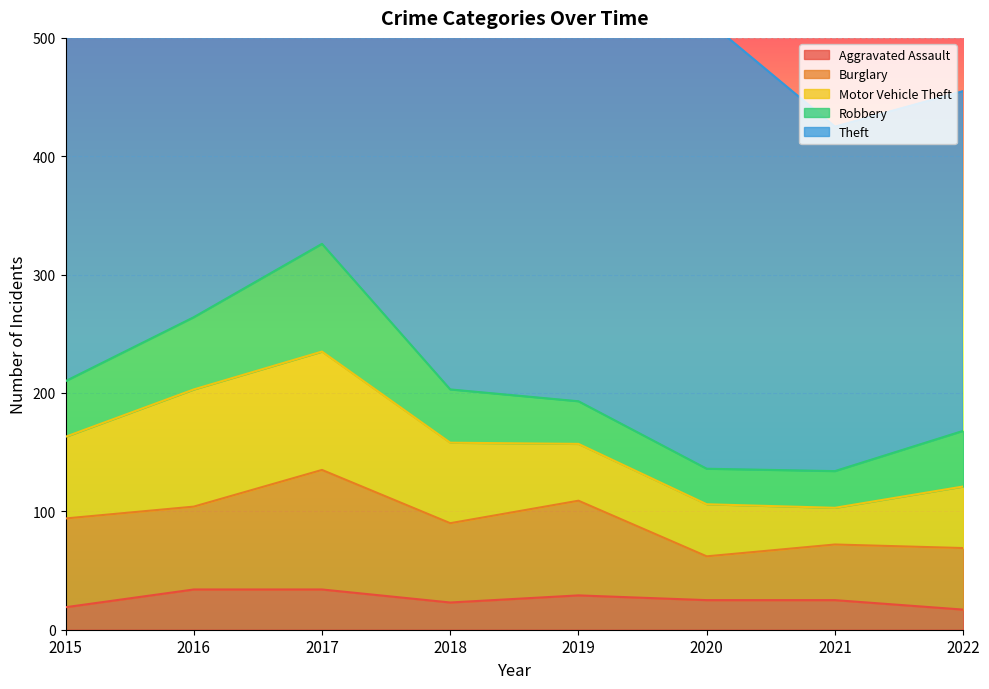

At which label does Motor Vehicle Theft first exceed 68?

2015